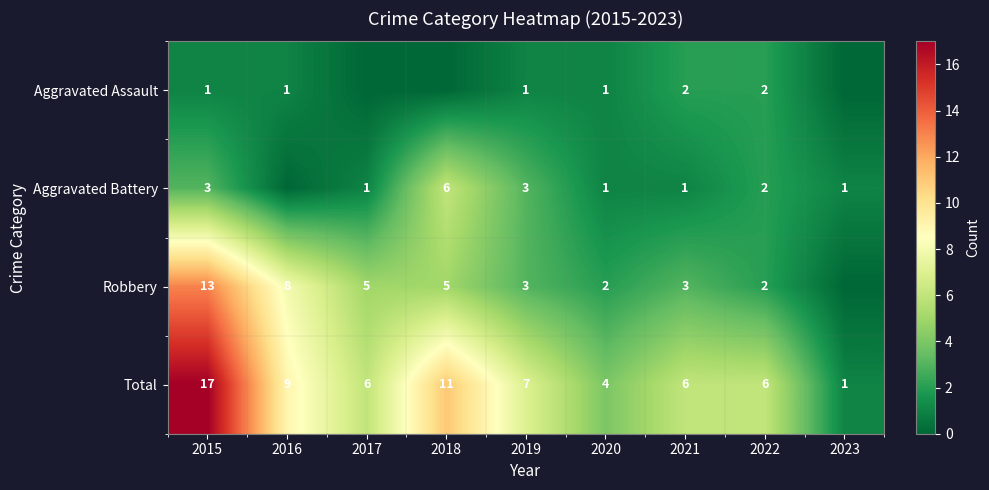

Read the Total value at 2015.

17